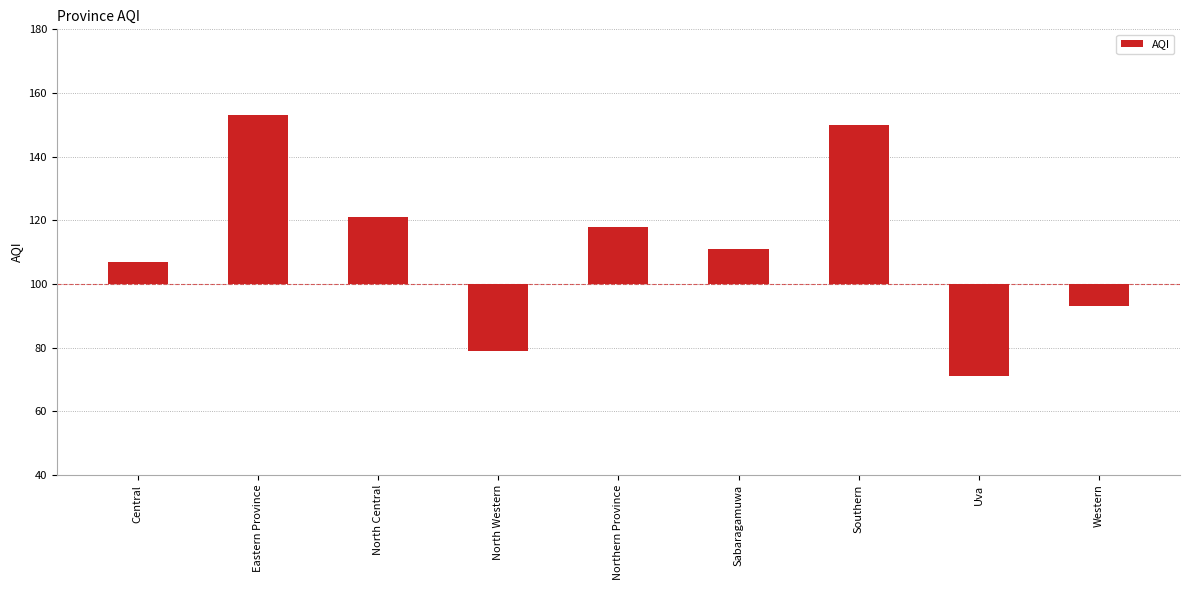

Which has a higher value, Western or Eastern Province?

Eastern Province